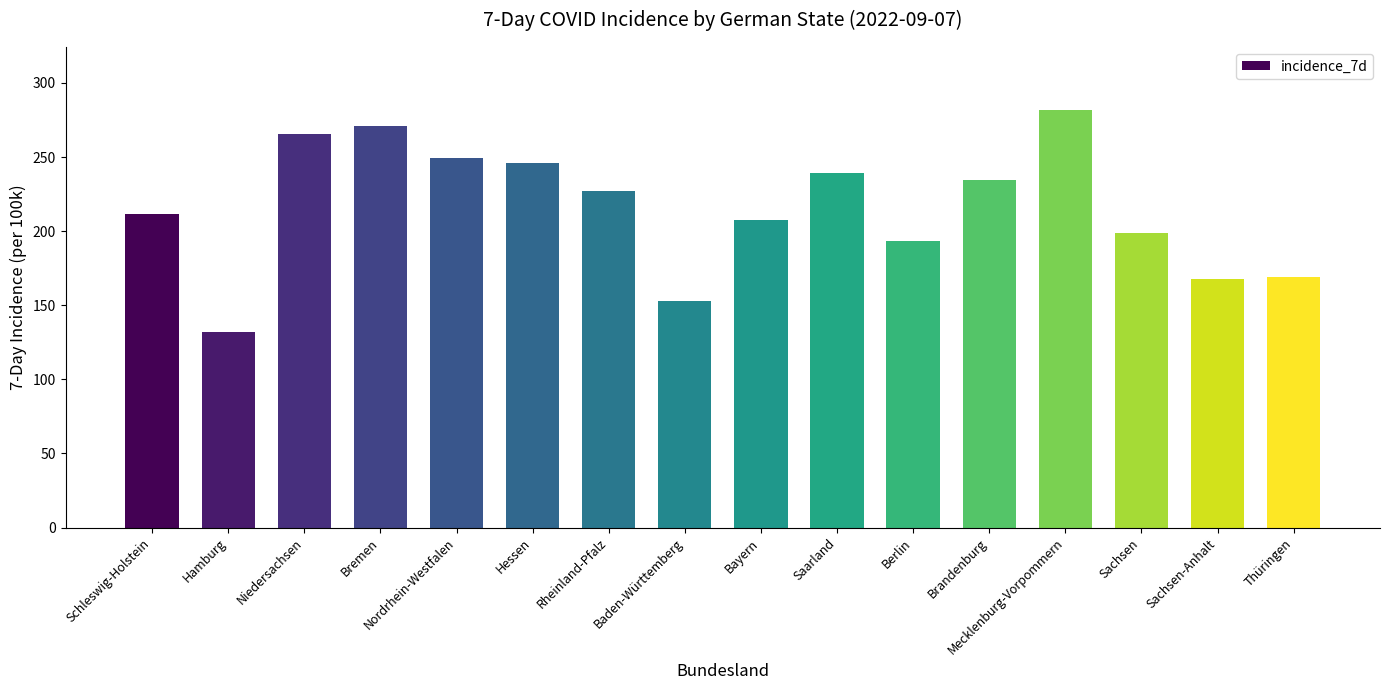

What is the label of the 10th bar from the right?

Rheinland-Pfalz